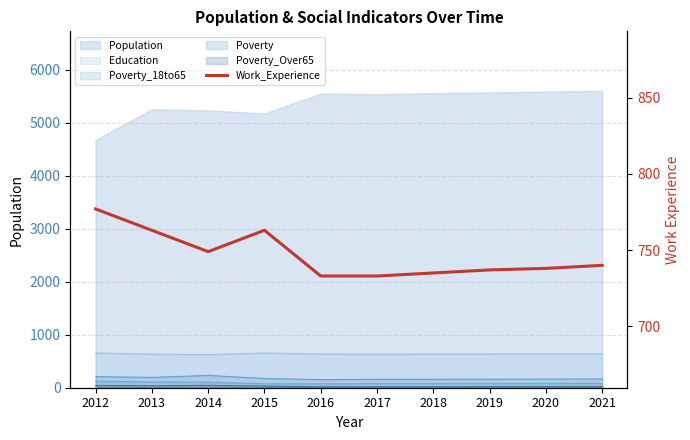

Does the chart display data point markers on the line(s)?

No